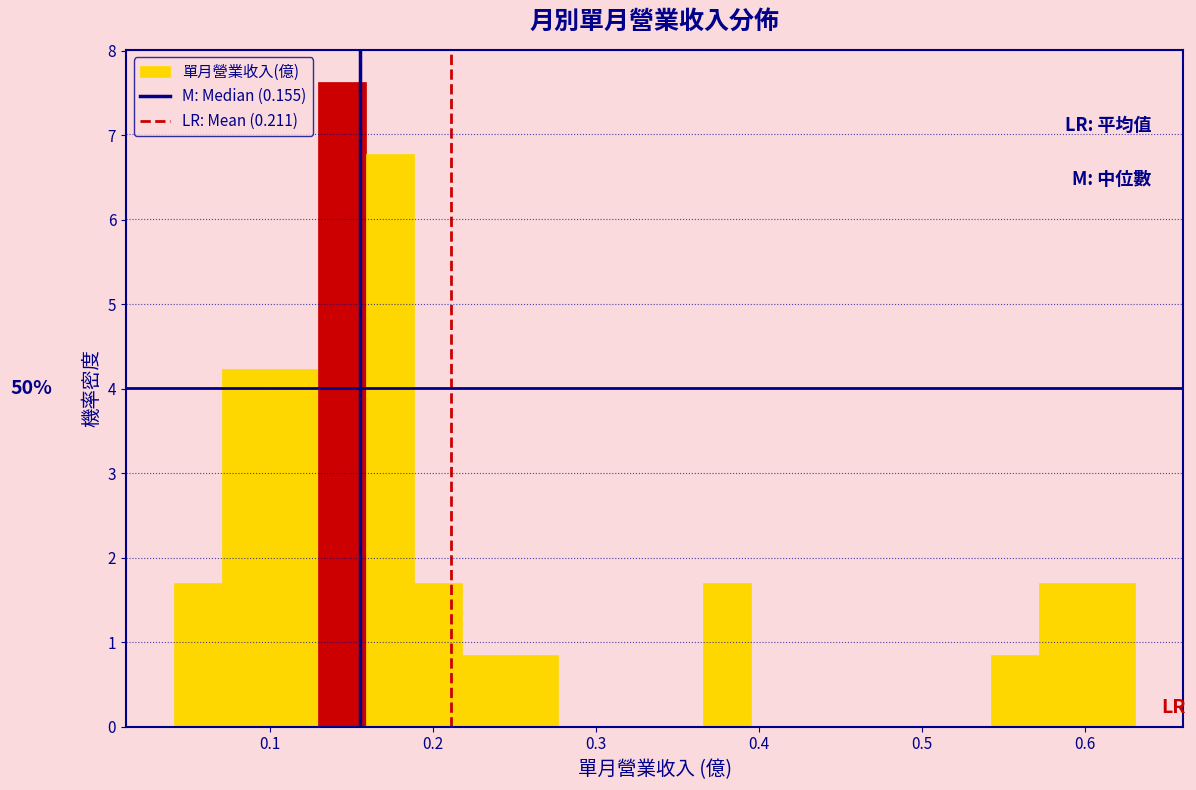

Read against the x-axis, roughly where is the centre of the tallest bar?

0.14